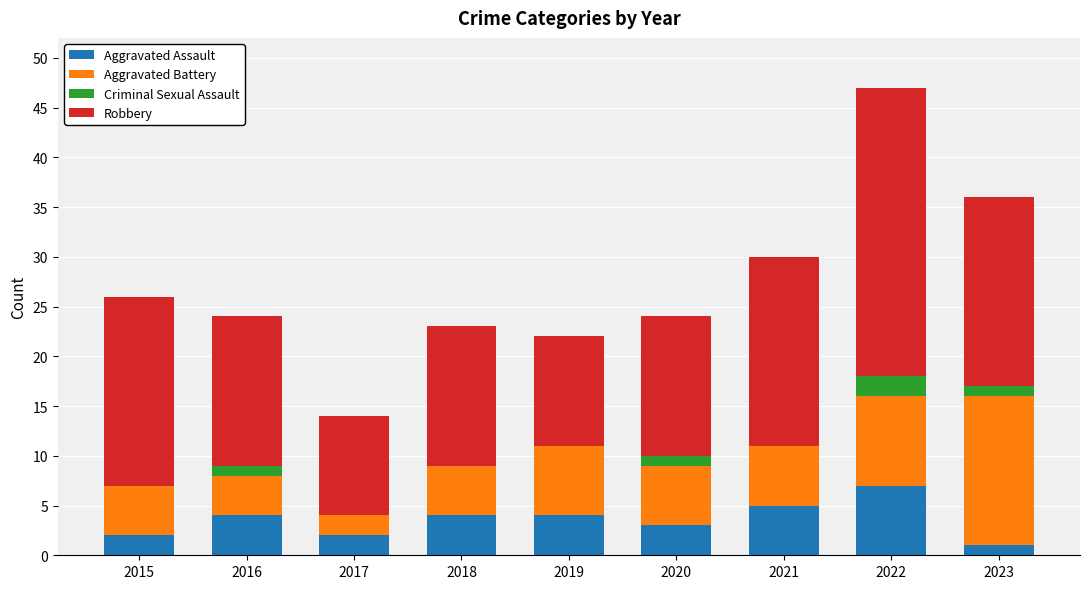

What is the total value across all series at 2022?

47